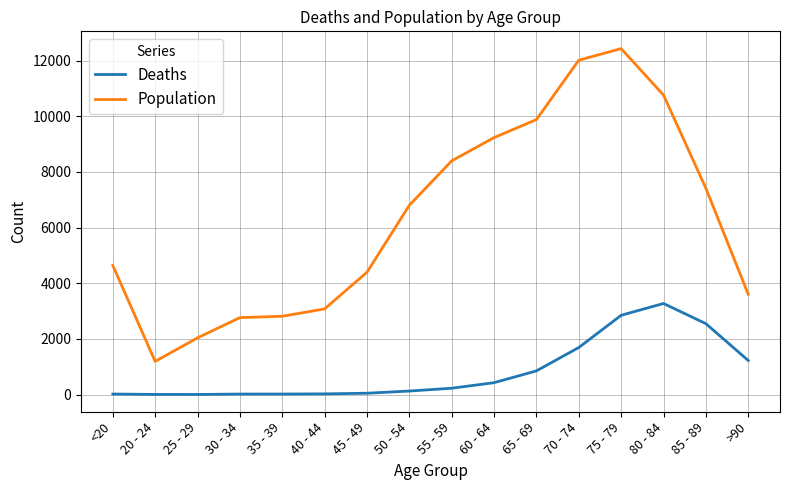

Between 25 - 29 and 45 - 49, which series saw the biggest shift?

Population